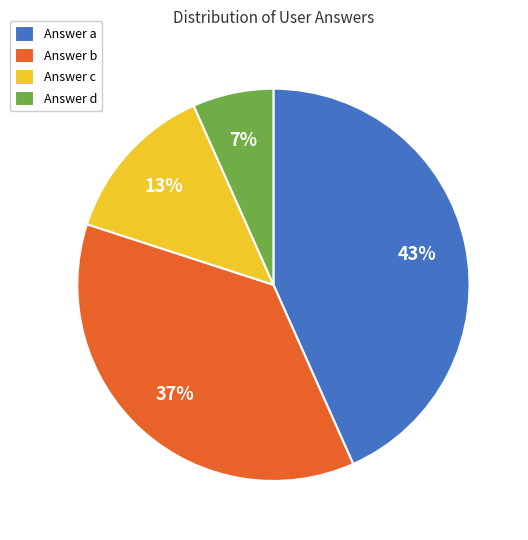

Does any single category account for the majority?

No